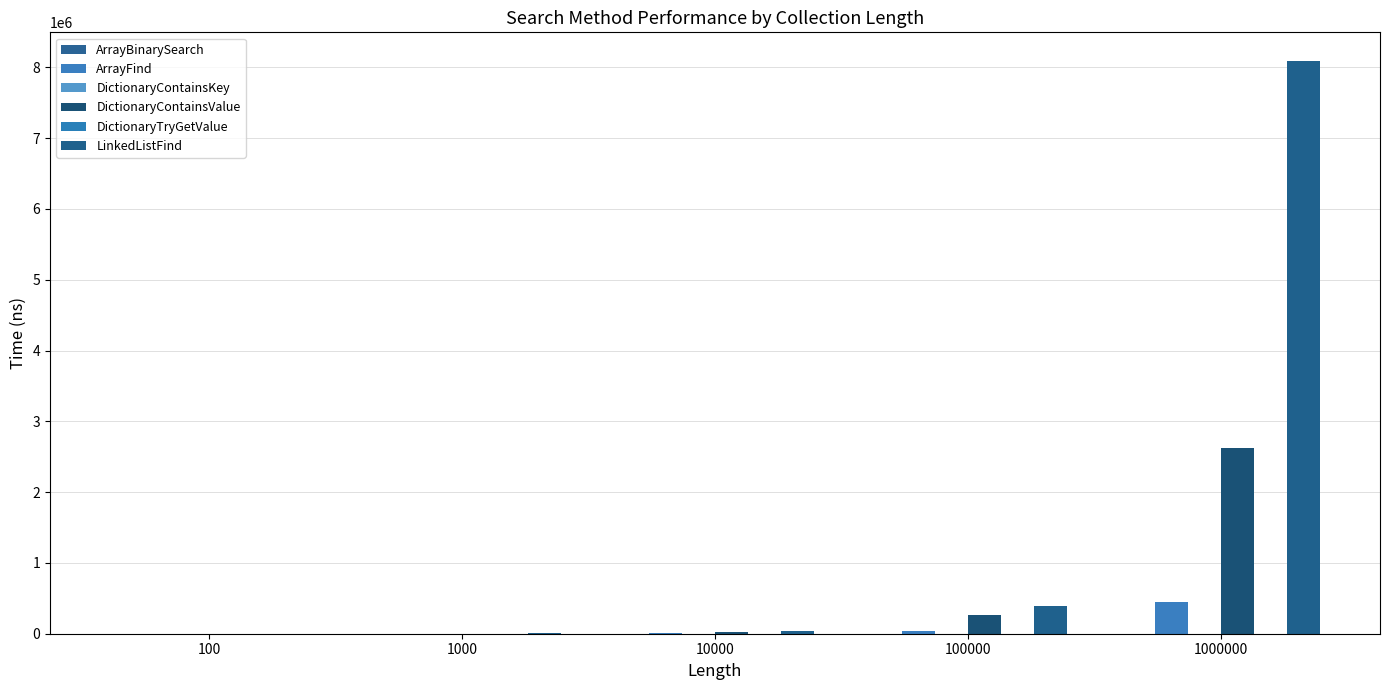

Reading left to right, transcribe all the data shown in this chart.

ArrayBinarySearch: 26.0	27.6	33.9	38.2	43.3
ArrayFind: 70.2	469.1	4546.4	44589.6	446653.1
DictionaryContainsKey: 9.0	9.0	9.0	9.0	9.0
DictionaryContainsValue: 290.0	2667.1	26456.0	258449.9	2630260.7
DictionaryTryGetValue: 11.0	11.0	11.0	11.0	11.0
LinkedListFind: 199.7	3318.1	38954.8	395344.1	8090697.2